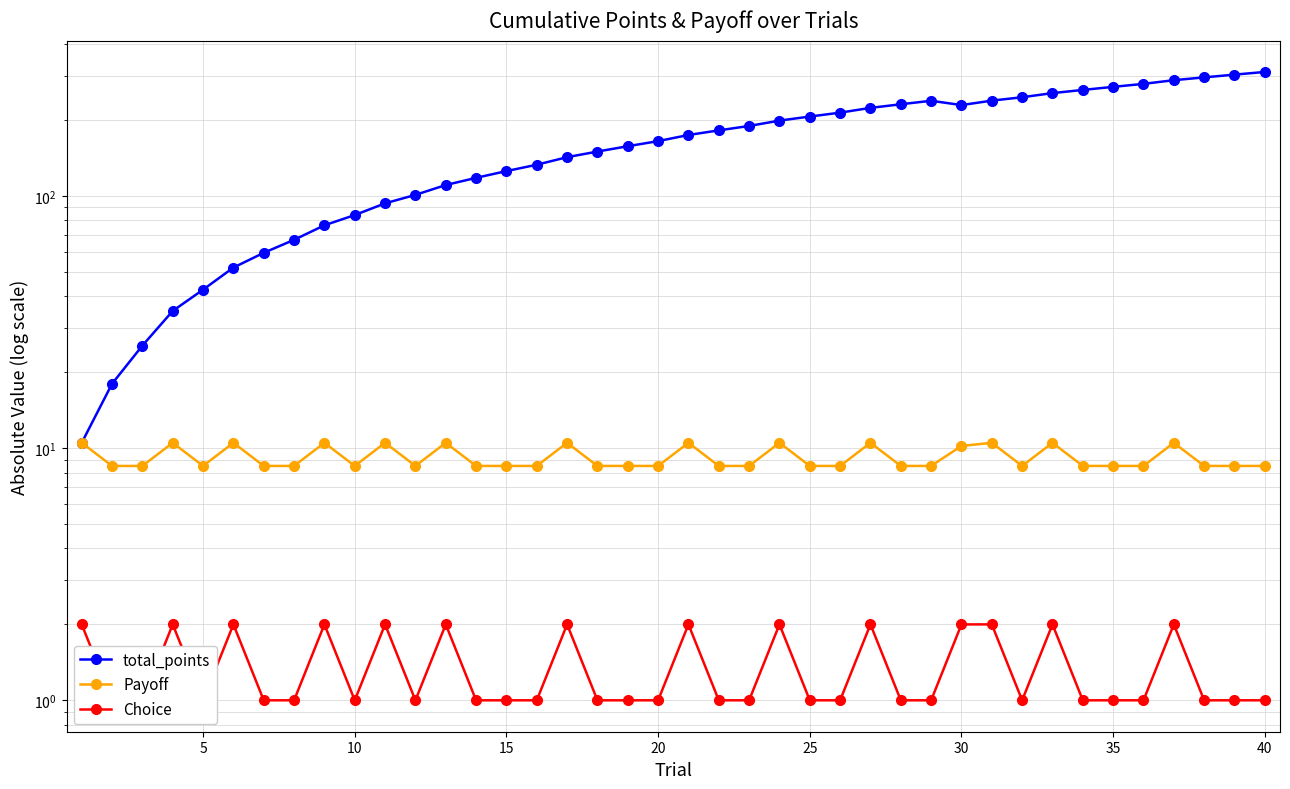

Count the Choice values in the range 1 to 2.

40